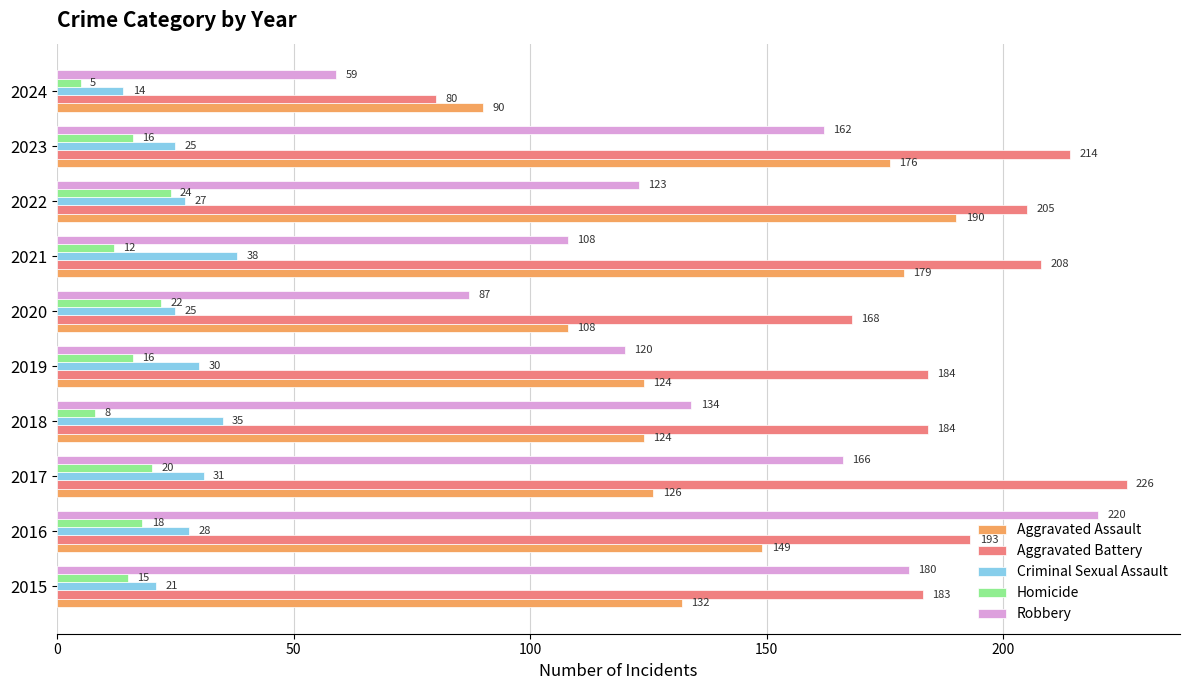

Which label corresponds to the smallest value in the chart?

2024